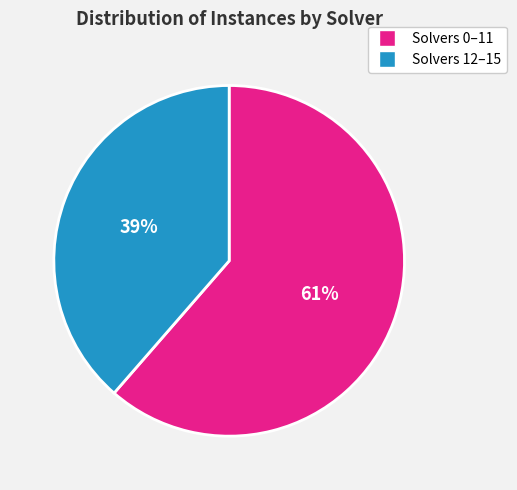

Does any single category account for the majority?

Yes